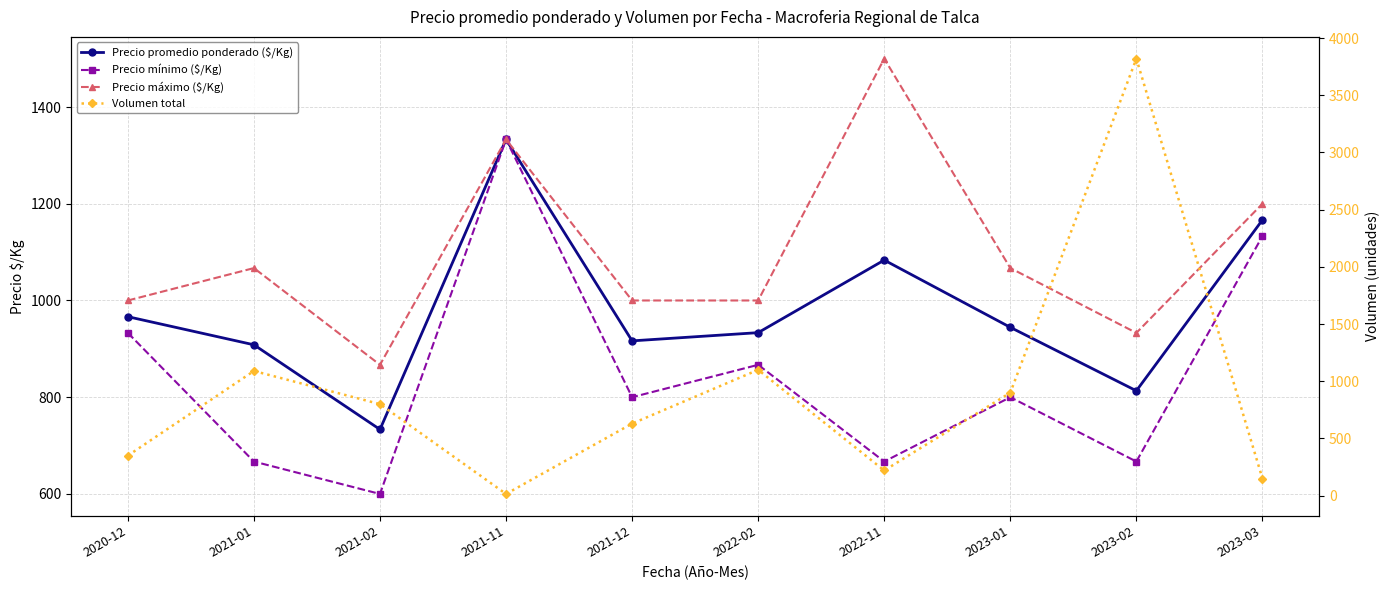

Which series changed the most between 2021-02 and 2021-11?

Volumen total